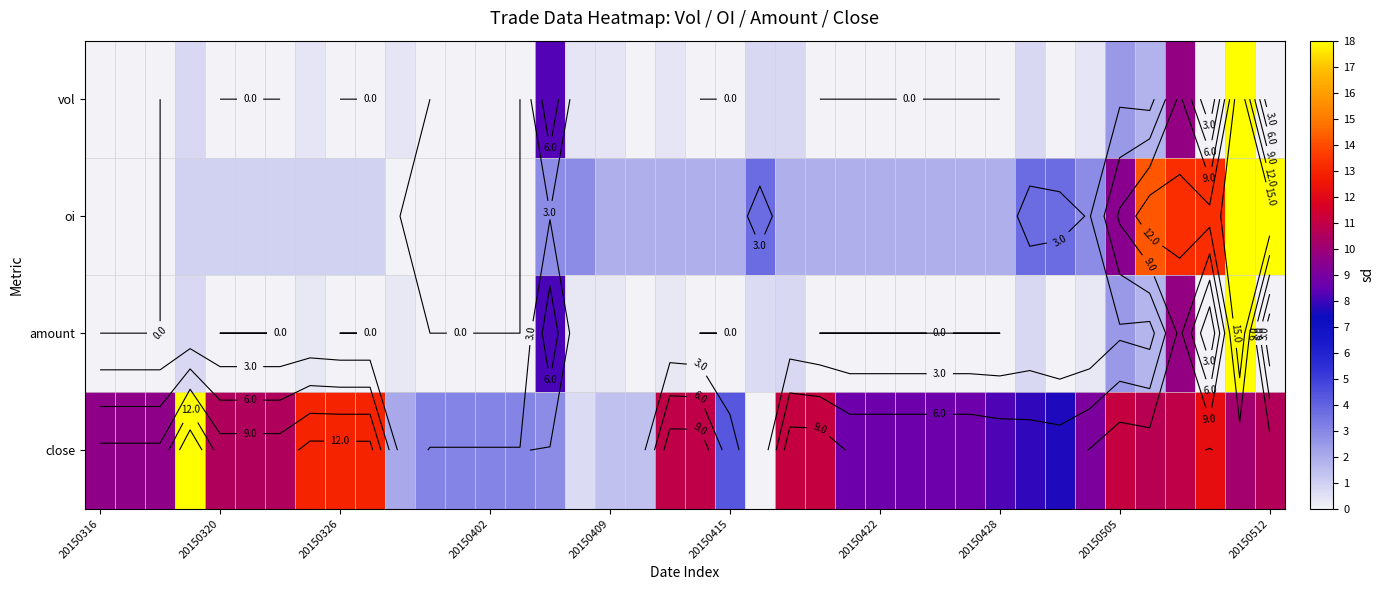

What is the difference between the highest and lowest values at 38?

7.9